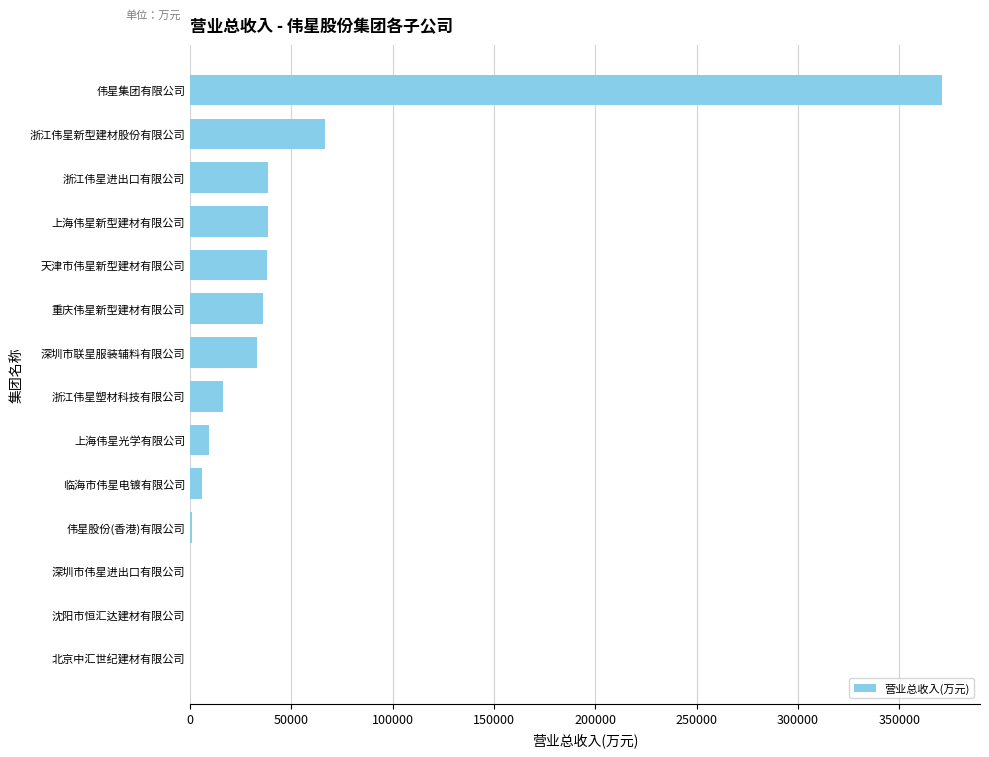

Where is the data nearest to the value 185628?

浙江伟星新型建材股份有限公司